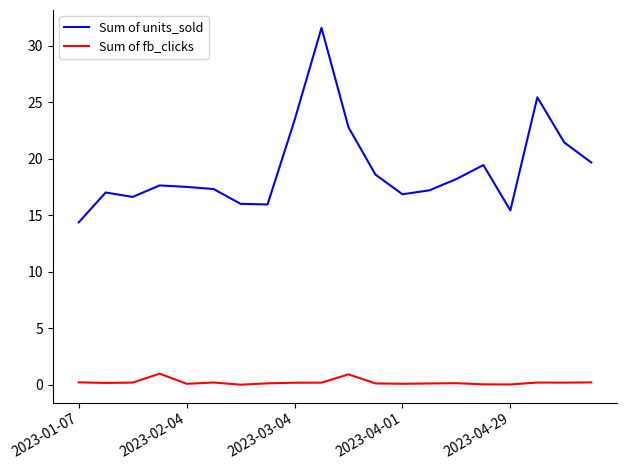

Rank the series by their average value, from highest to lowest.

Sum of units_sold, Sum of fb_clicks